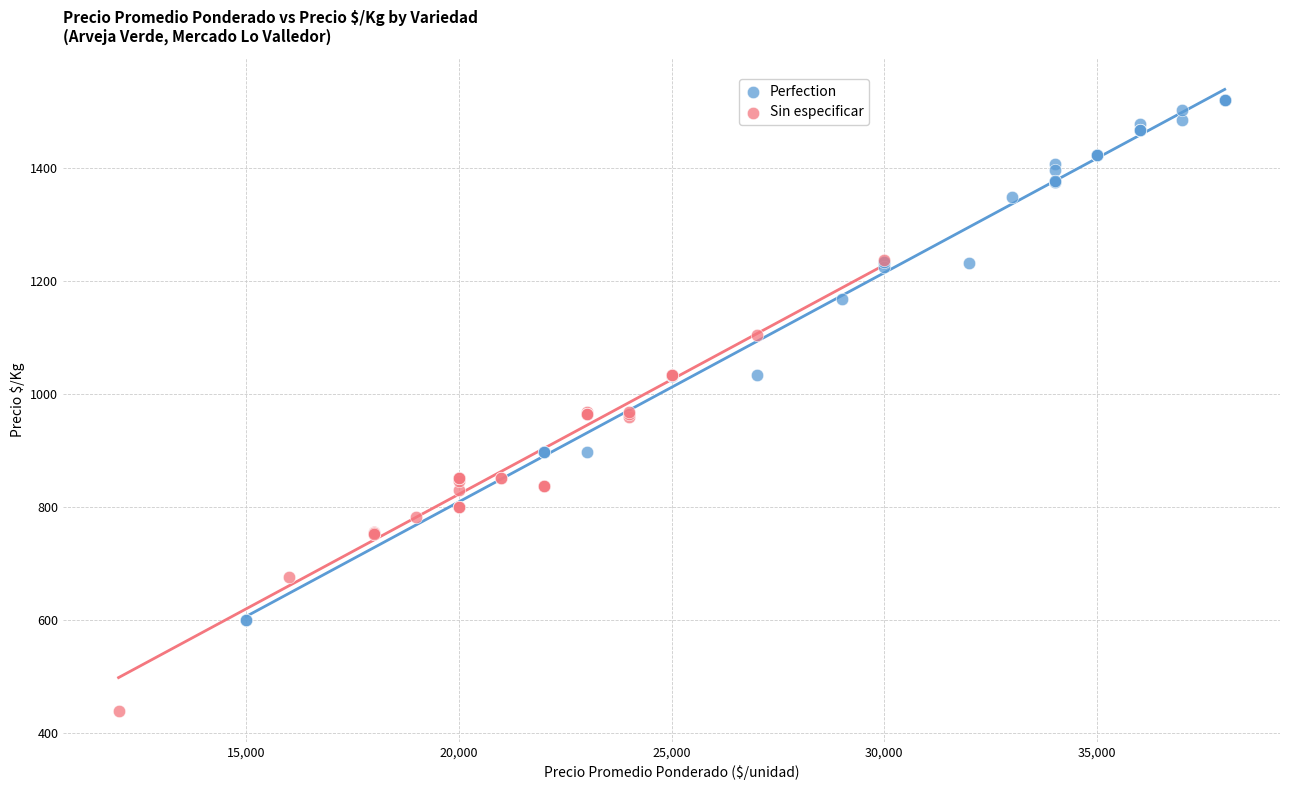

What are all the series names shown in the legend?

Perfection, Sin especificar